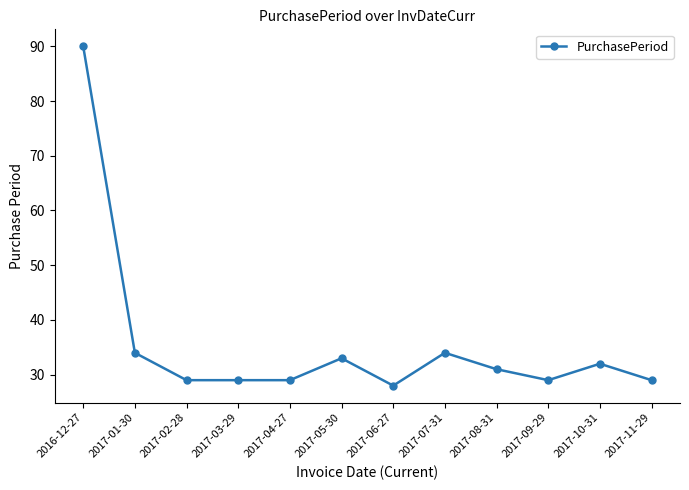

What is the label of the 5th point from the left?

2017-04-27